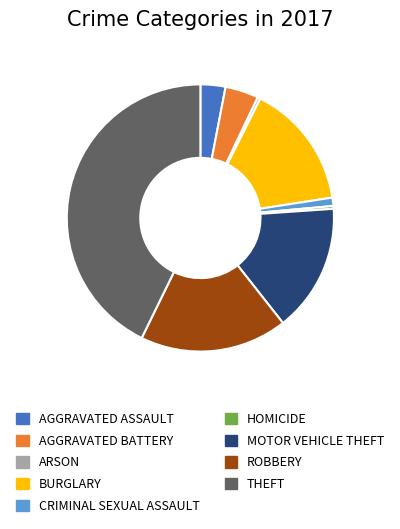

Is there a majority slice in this chart?

No